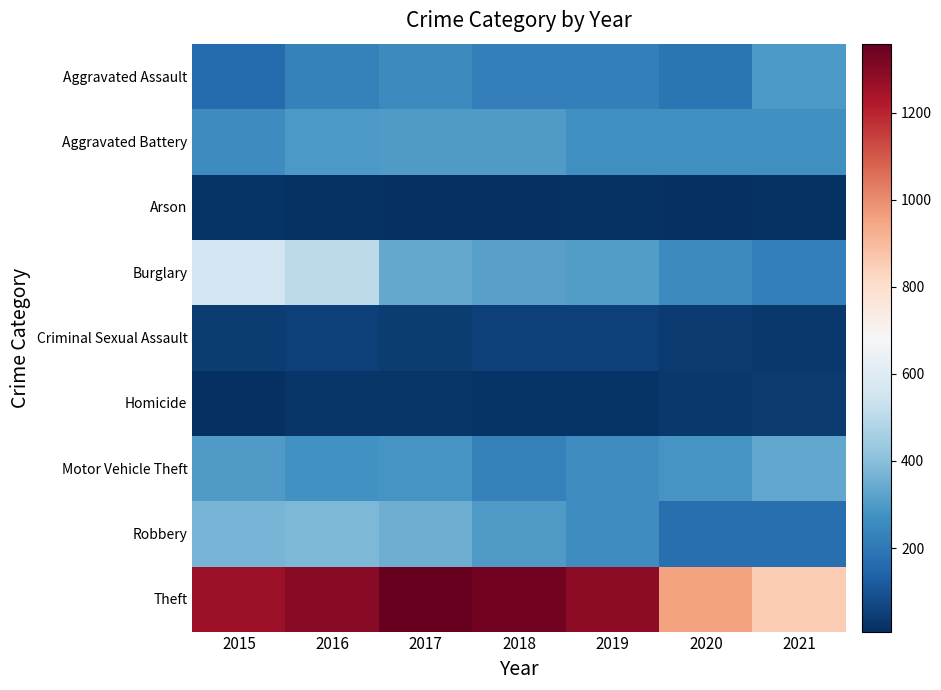

What is the total value across all series at 2021?

2236